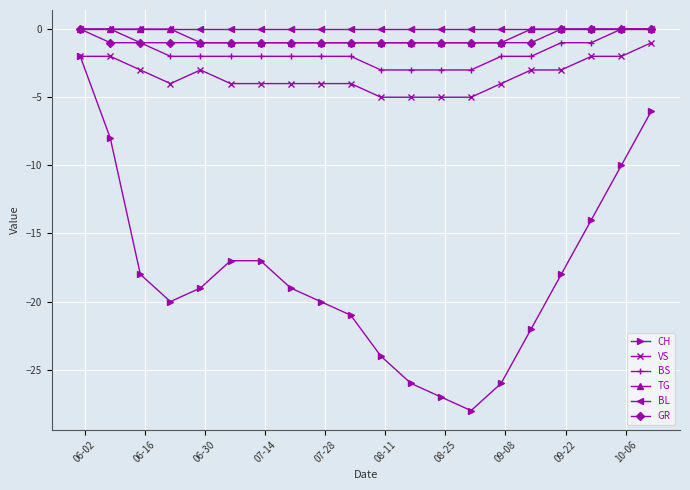

Which series has the widest spread of values?

CH